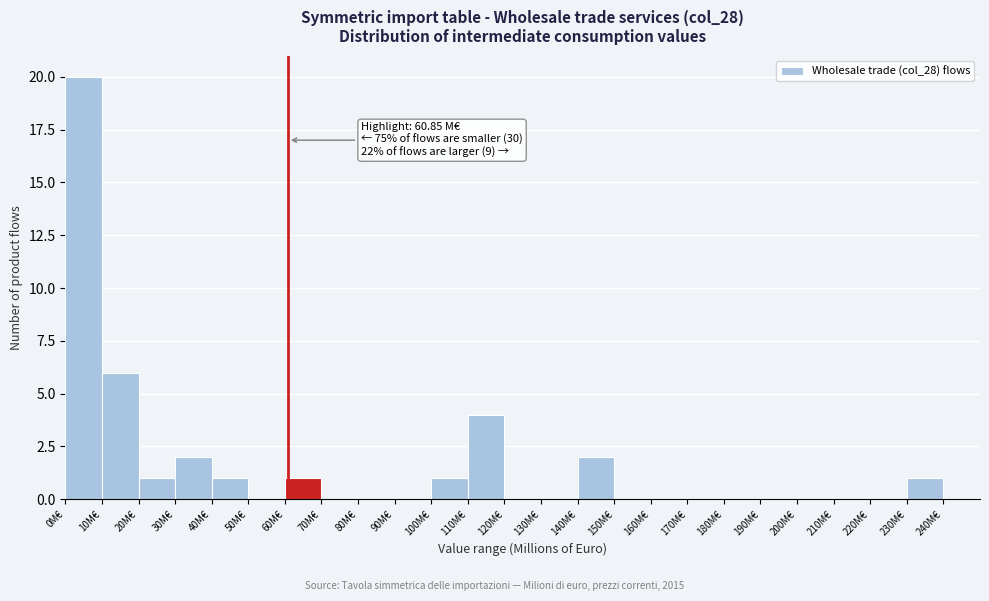

Over which range of the x-axis is the bar tallest?

0 to 10